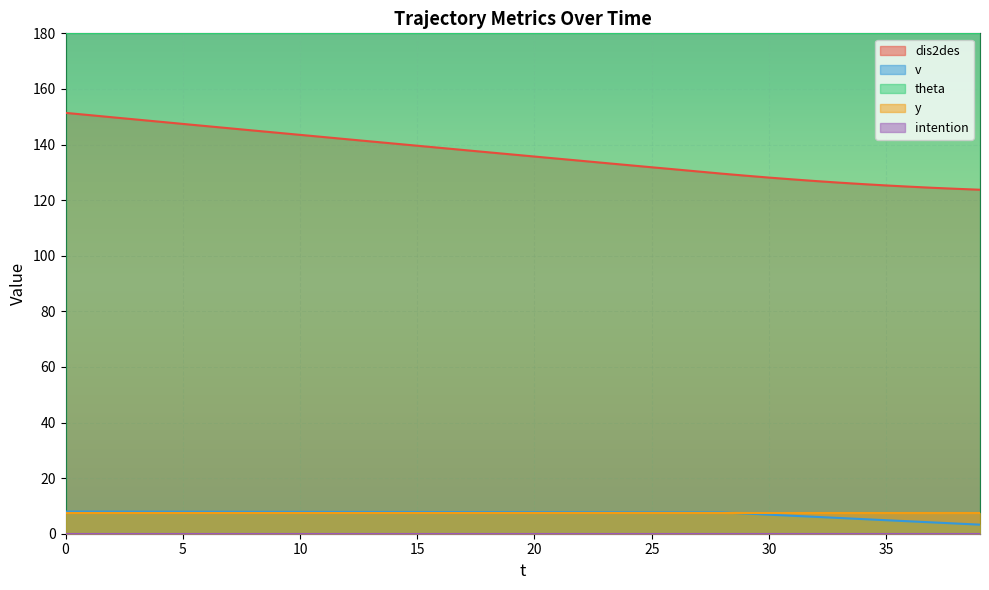

What is the average value of the v series?

7.1